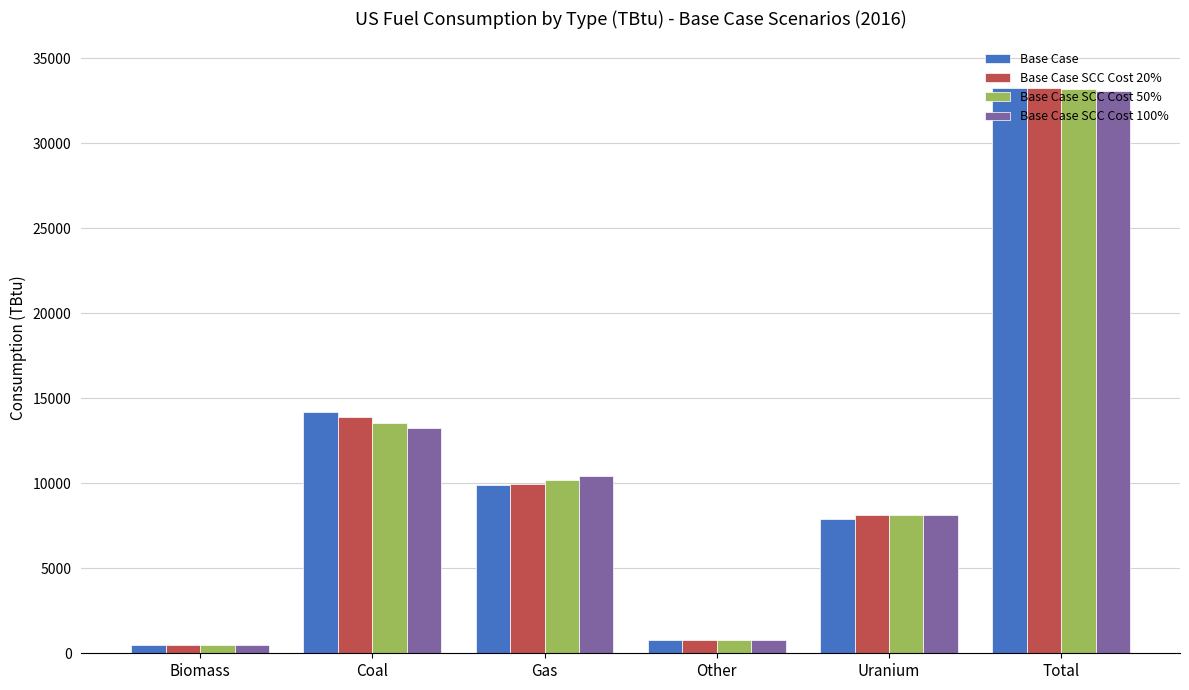

What is the maximum value for Base Case SCC Cost 50%?

33169.8